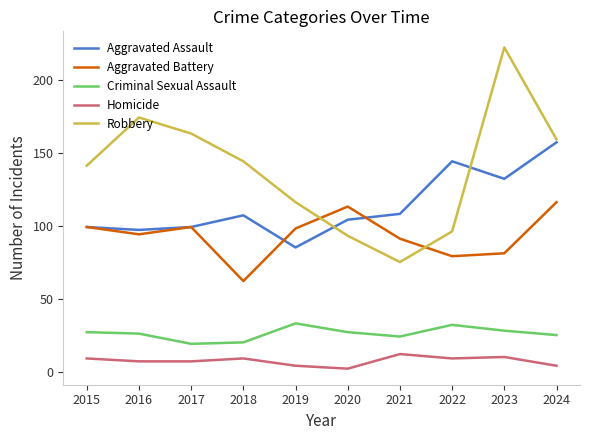

True or false: Robbery and Criminal Sexual Assault intersect in this chart.

False